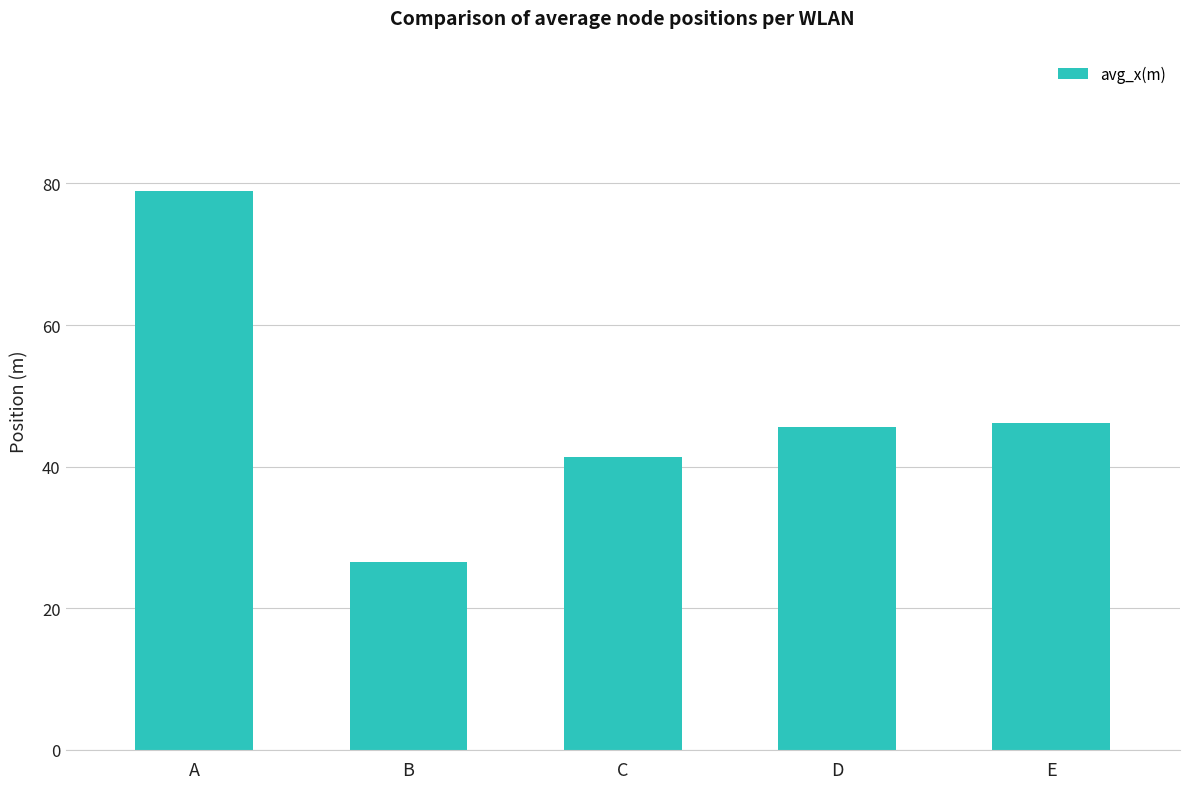

What is the value of the 4th bar from the left?

45.6